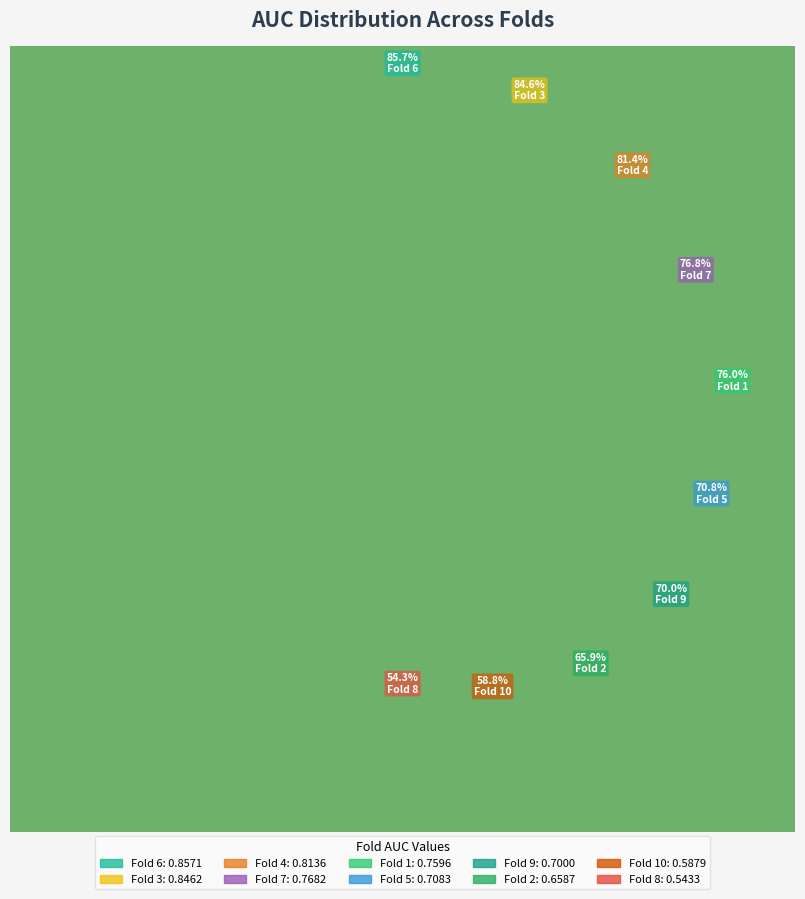

To the nearest percent, what is the average slice percentage?

10%